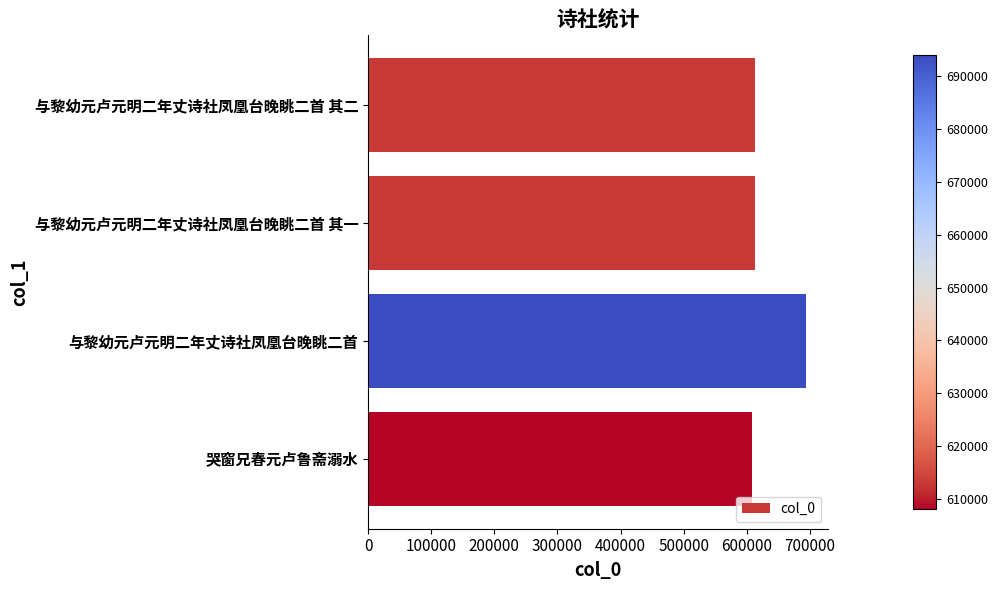

How many values are below 612956?

2